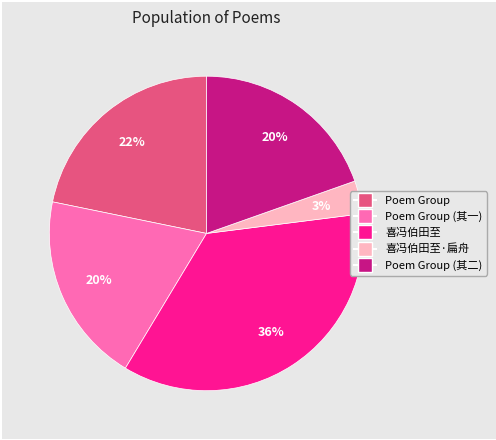

Is there any slice that represents more than half of the pie?

No